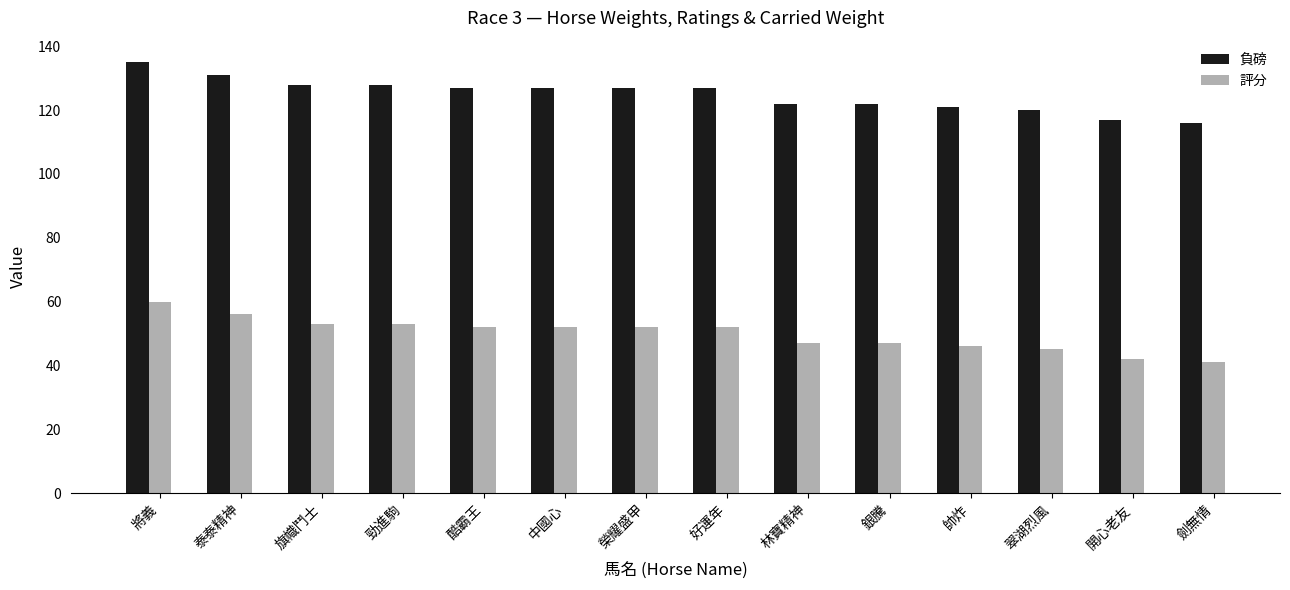

What is the difference between the maximum and second lowest values in the 評分 series?

18